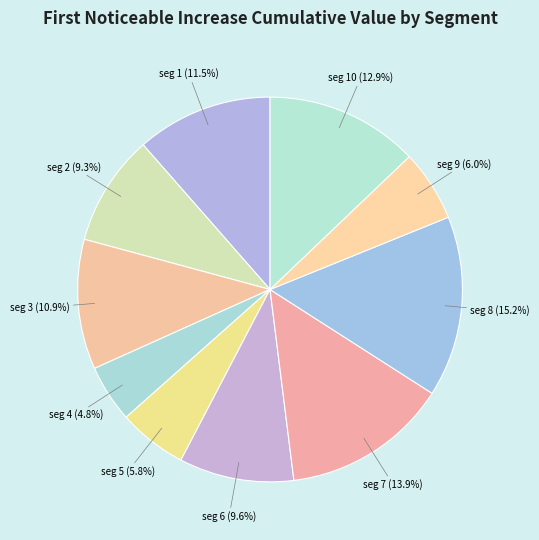

How many segments does this pie chart have?

10